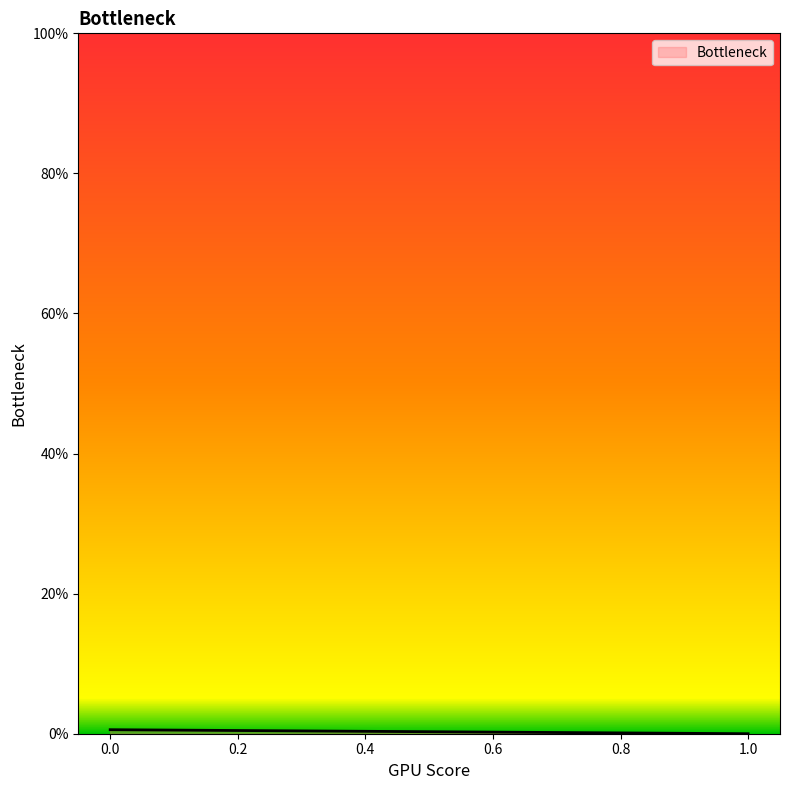

Is it true that the value at 0 is 0.0?

True